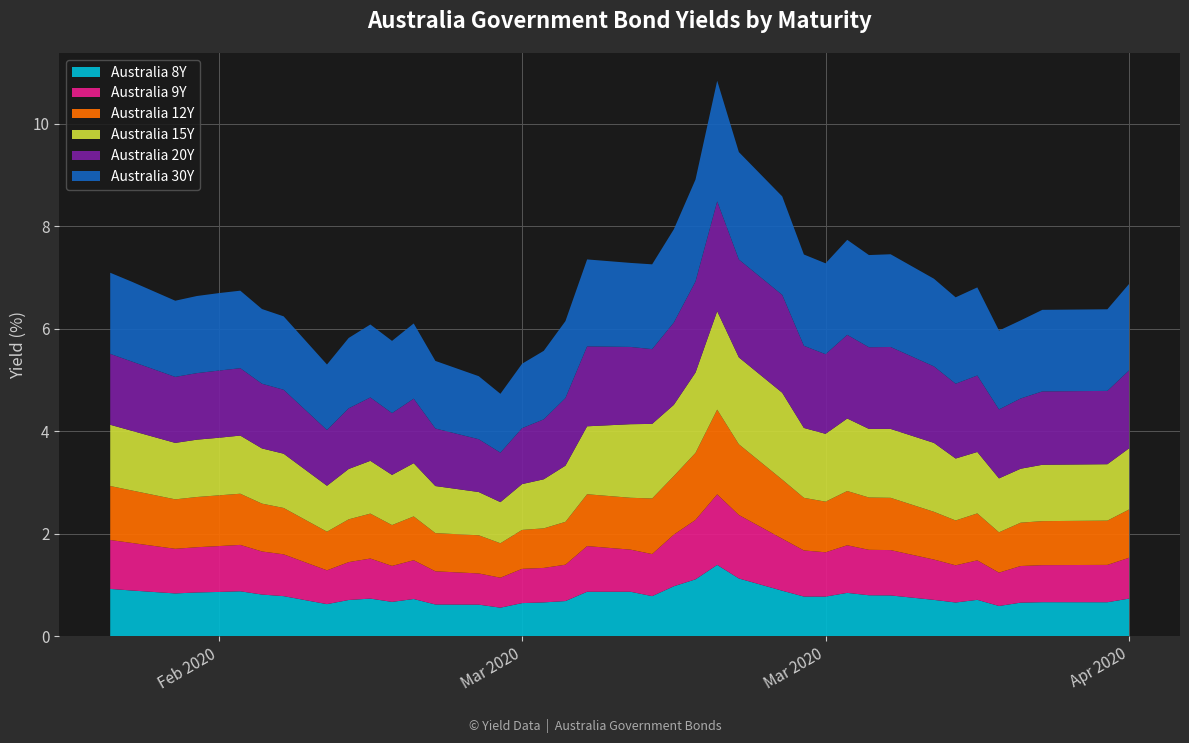

Reading left to right, transcribe all the data shown in this chart.

Australia 8Y: 0=0.9	1=0.9	2=0.8	3=0.9	4=0.9	5=0.9	6=0.8	7=0.8	8=0.6	9=0.7	10=0.7	11=0.7	12=0.7	13=0.6	14=0.6	15=0.6	16=0.6	17=0.7	18=0.7	19=0.9	20=0.9	21=0.8	22=1.0	23=1.1	24=1.4	25=1.1	26=0.9	27=0.8	28=0.8	29=0.8	30=0.8	31=0.8	32=0.7	33=0.7	34=0.7	35=0.6	36=0.7	37=0.7	38=0.7	39=0.7
Australia 9Y: 0=1.0	1=0.9	2=0.9	3=0.9	4=0.9	5=0.9	6=0.8	7=0.8	8=0.7	9=0.7	10=0.8	11=0.7	12=0.8	13=0.6	14=0.6	15=0.6	16=0.7	17=0.7	18=0.7	19=0.9	20=0.8	21=0.8	22=1.0	23=1.2	24=1.4	25=1.2	26=1.0	27=0.9	28=0.9	29=0.9	30=0.9	31=0.9	32=0.8	33=0.7	34=0.8	35=0.7	36=0.7	37=0.7	38=0.7	39=0.8
Australia 12Y: 0=1.1	1=1.0	2=1.0	3=1.0	4=1.0	5=1.0	6=0.9	7=0.9	8=0.8	9=0.8	10=0.9	11=0.8	12=0.9	13=0.7	14=0.7	15=0.7	16=0.8	17=0.8	18=0.8	19=1.0	20=1.0	21=1.1	22=1.1	23=1.3	24=1.7	25=1.4	26=1.2	27=1.0	28=1.0	29=1.1	30=1.0	31=1.0	32=0.9	33=0.9	34=0.9	35=0.8	36=0.8	37=0.9	38=0.9	39=0.9
Australia 15Y: 0=1.2	1=1.2	2=1.1	3=1.1	4=1.1	5=1.1	6=1.1	7=1.1	8=0.9	9=1.0	10=1.0	11=1.0	12=1.0	13=0.9	14=0.8	15=0.8	16=0.9	17=1.0	18=1.1	19=1.3	20=1.4	21=1.5	22=1.4	23=1.6	24=1.9	25=1.7	26=1.7	27=1.4	28=1.3	29=1.4	30=1.3	31=1.3	32=1.3	33=1.2	34=1.2	35=1.1	36=1.1	37=1.1	38=1.1	39=1.2
Australia 20Y: 0=1.4	1=1.4	2=1.3	3=1.3	4=1.3	5=1.3	6=1.3	7=1.2	8=1.1	9=1.2	10=1.2	11=1.2	12=1.3	13=1.1	14=1.0	15=1.0	16=1.1	17=1.2	18=1.3	19=1.6	20=1.5	21=1.5	22=1.6	23=1.8	24=2.1	25=1.9	26=1.9	27=1.6	28=1.6	29=1.6	30=1.6	31=1.6	32=1.5	33=1.5	34=1.5	35=1.3	36=1.4	37=1.4	38=1.4	39=1.5
Australia 30Y: 0=1.6	1=1.6	2=1.5	3=1.5	4=1.5	5=1.5	6=1.5	7=1.4	8=1.3	9=1.4	10=1.4	11=1.4	12=1.5	13=1.3	14=1.2	15=1.1	16=1.3	17=1.3	18=1.5	19=1.7	20=1.6	21=1.7	22=1.8	23=2.0	24=2.4	25=2.1	26=1.9	27=1.8	28=1.8	29=1.9	30=1.8	31=1.8	32=1.7	33=1.7	34=1.7	35=1.5	36=1.5	37=1.6	38=1.6	39=1.7